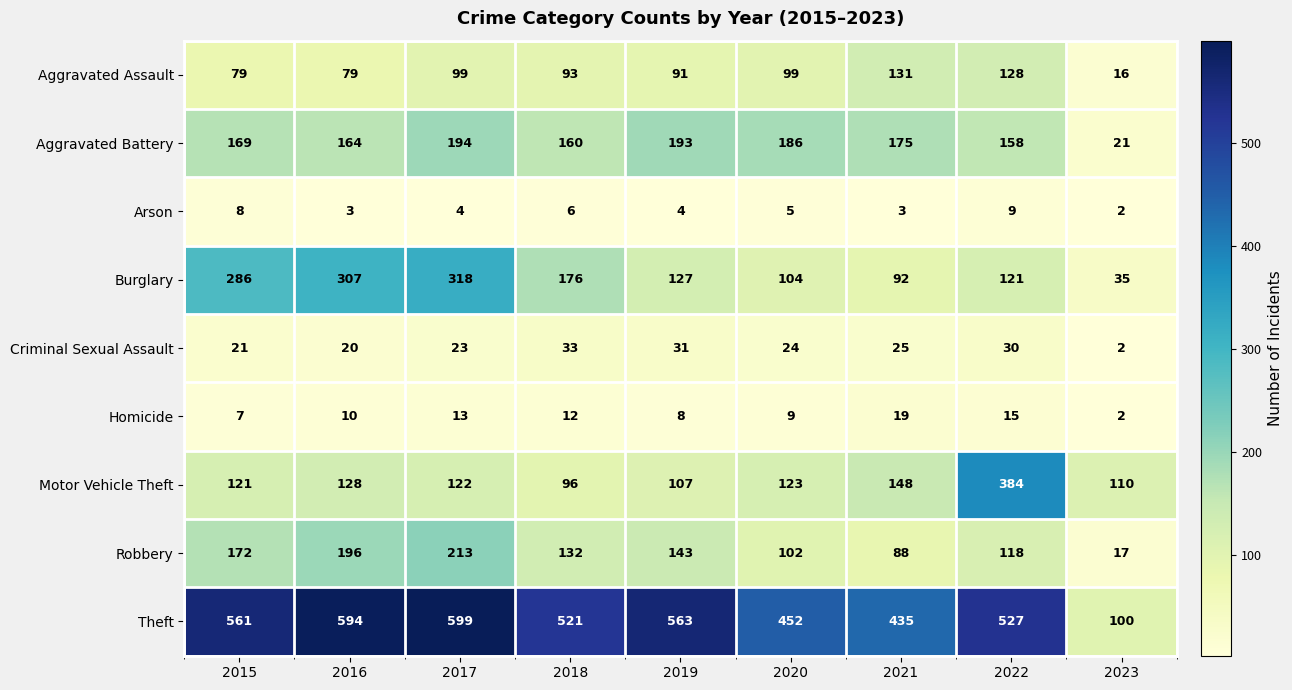

At which category is the sum across all series the highest?

2017